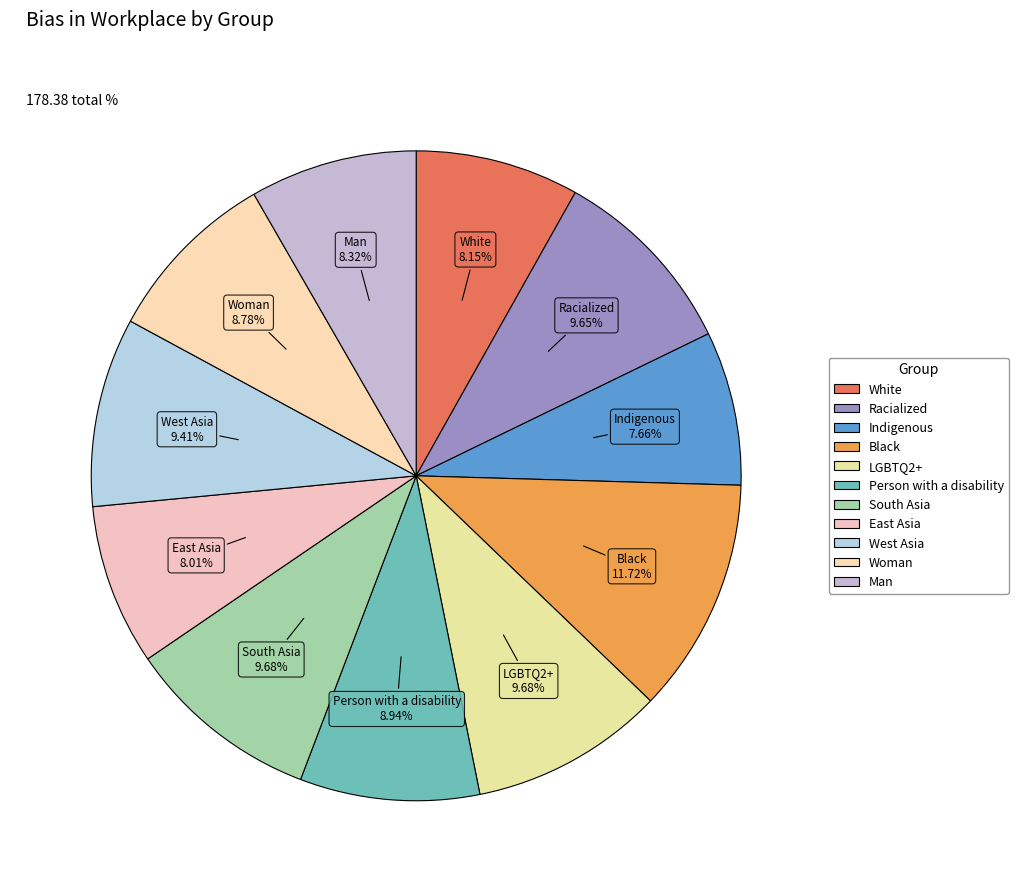

Which slice is the largest?

Black